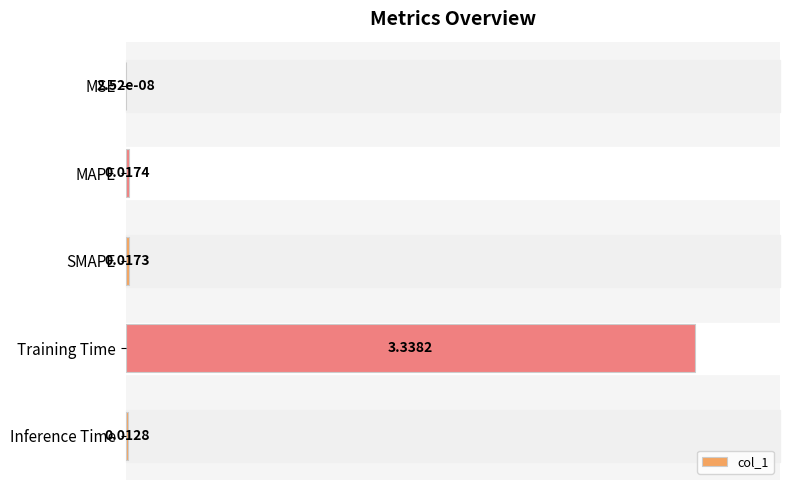

Which has a higher value, Training Time or SMAPE?

Training Time